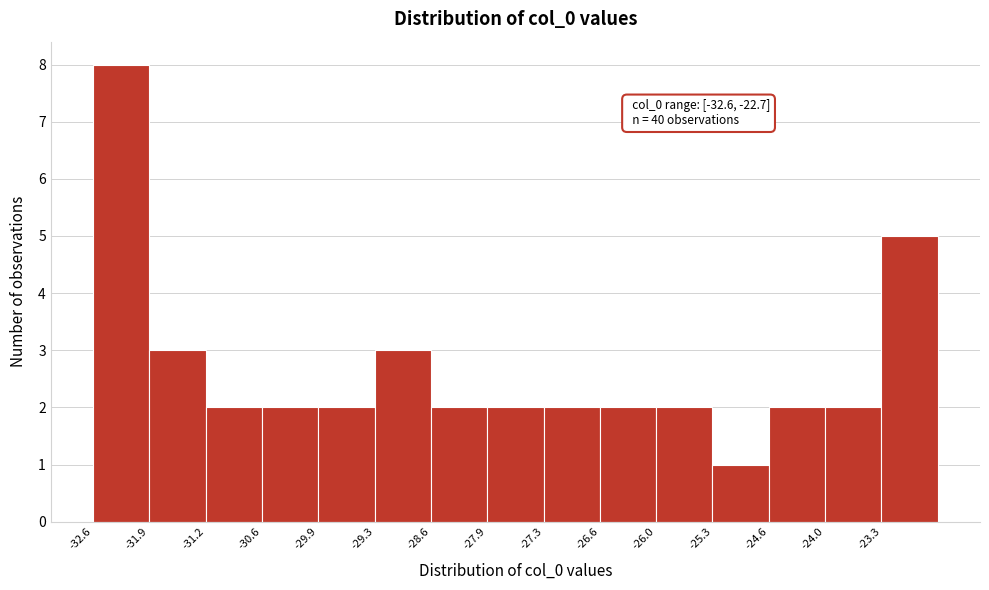

Which range on the x-axis has the tallest bar?

-32.6 to -31.9